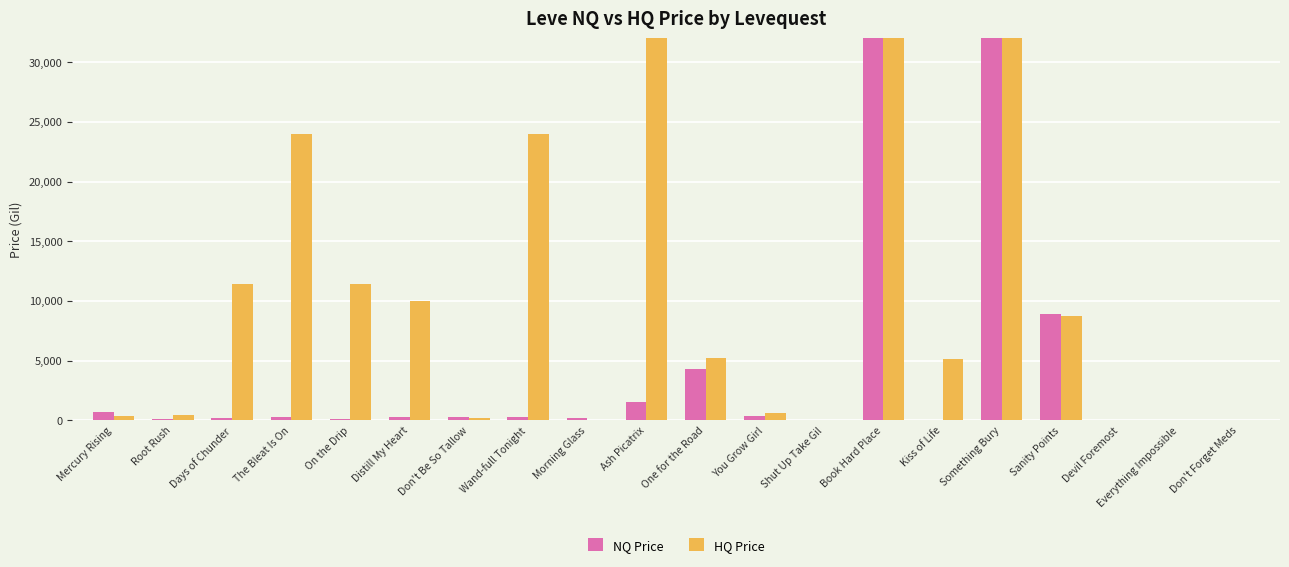

How many bars are there in each group?

2